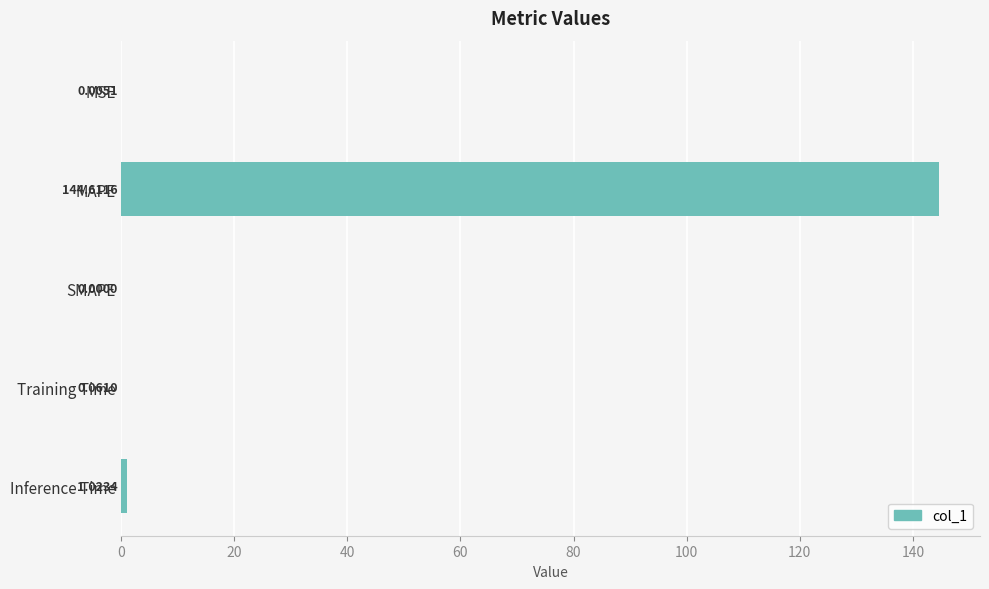

Which has a higher value, Inference Time or MSE?

Inference Time